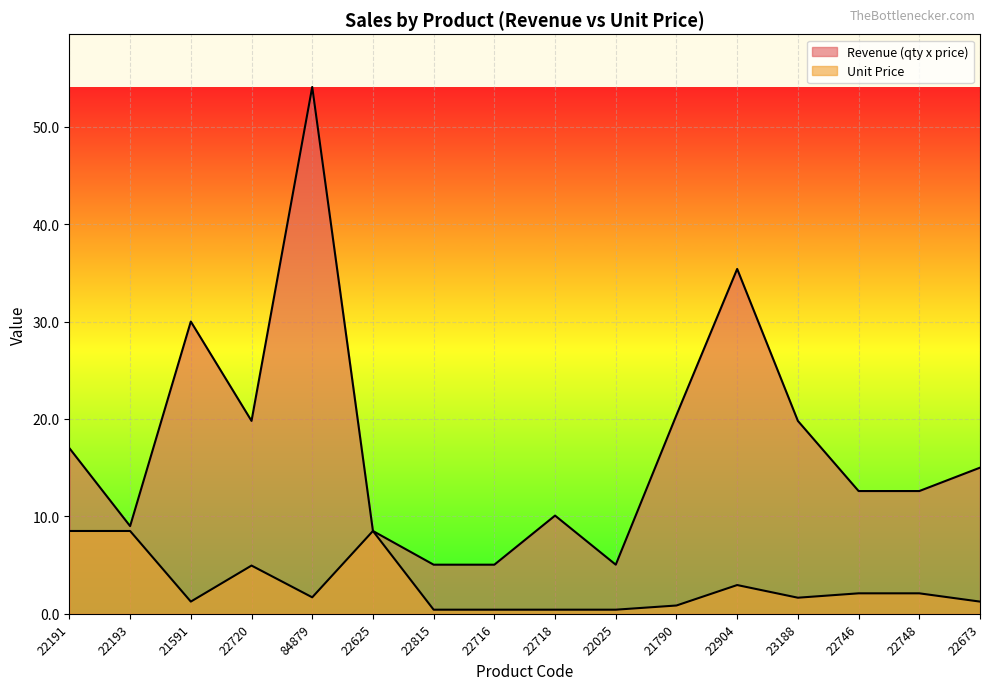

What is the difference between the second highest and second lowest values in the Unit Price series?

8.1